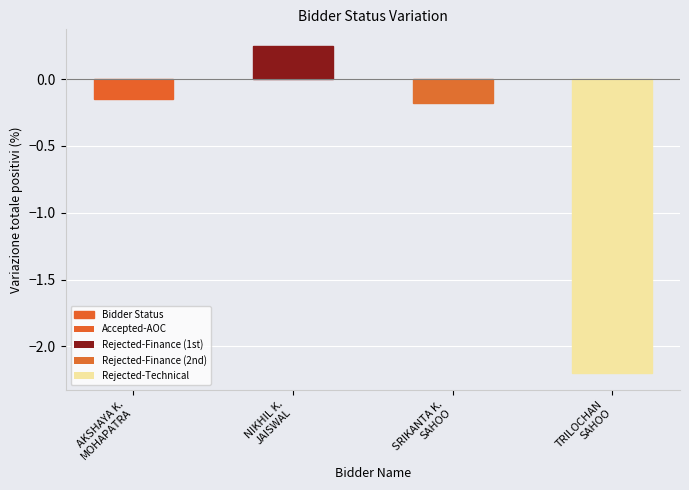

True or false: the data shows -0.2 at AKSHAYA K.
MOHAPATRA.

False